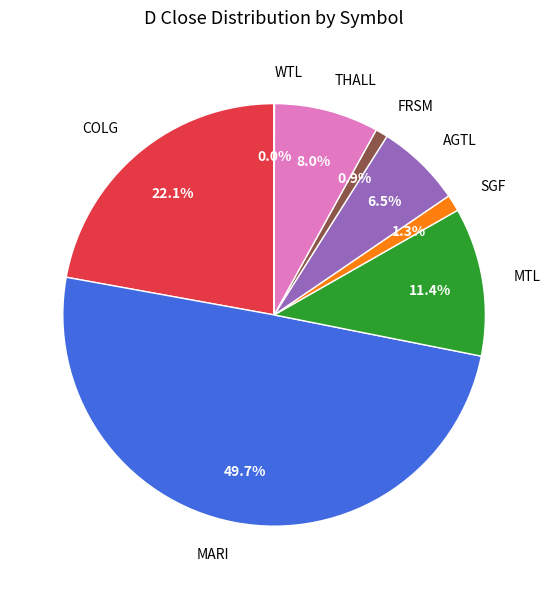

To the nearest percent, what portion does THALL represent?

8%